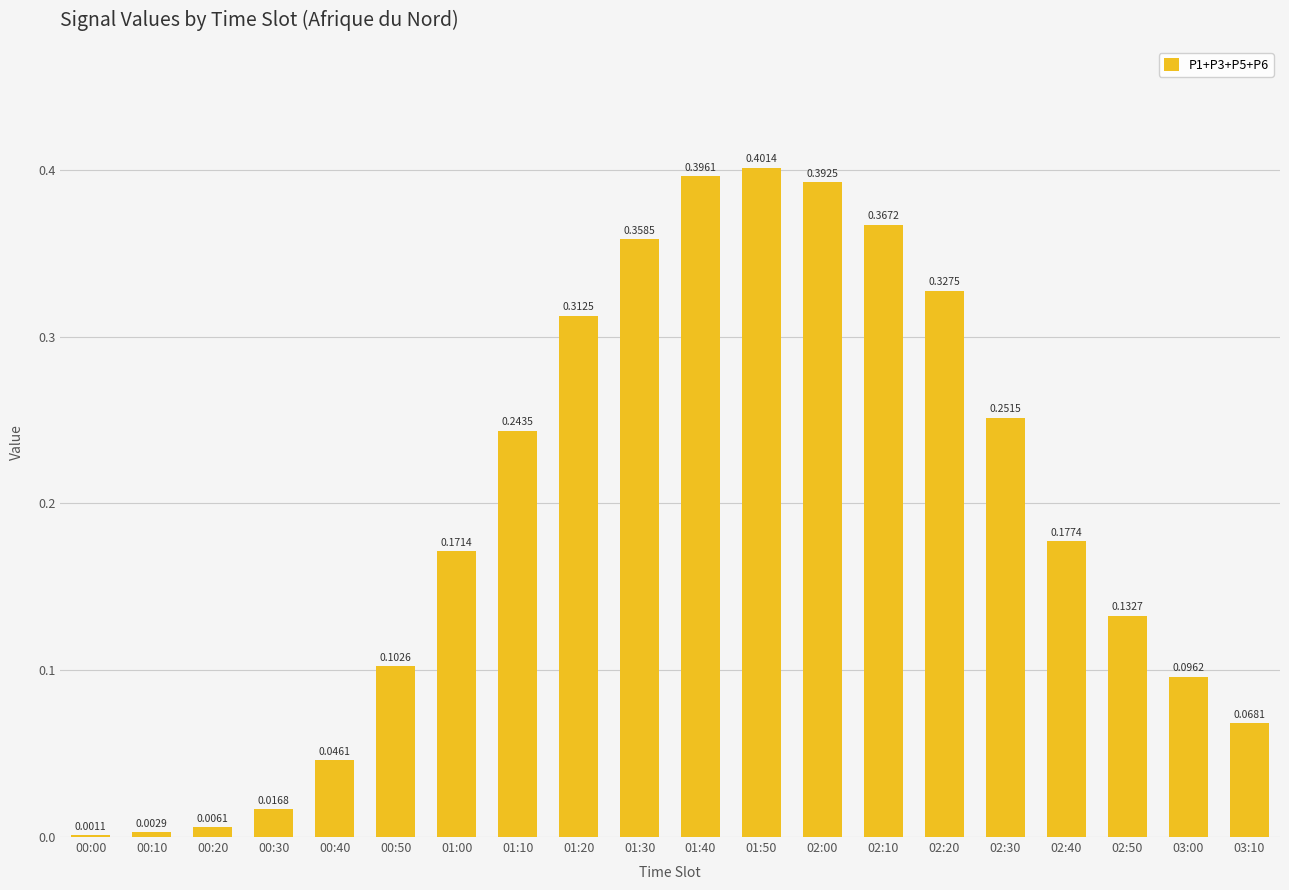

What is the change in value from 00:10 to 01:50?

+0.4